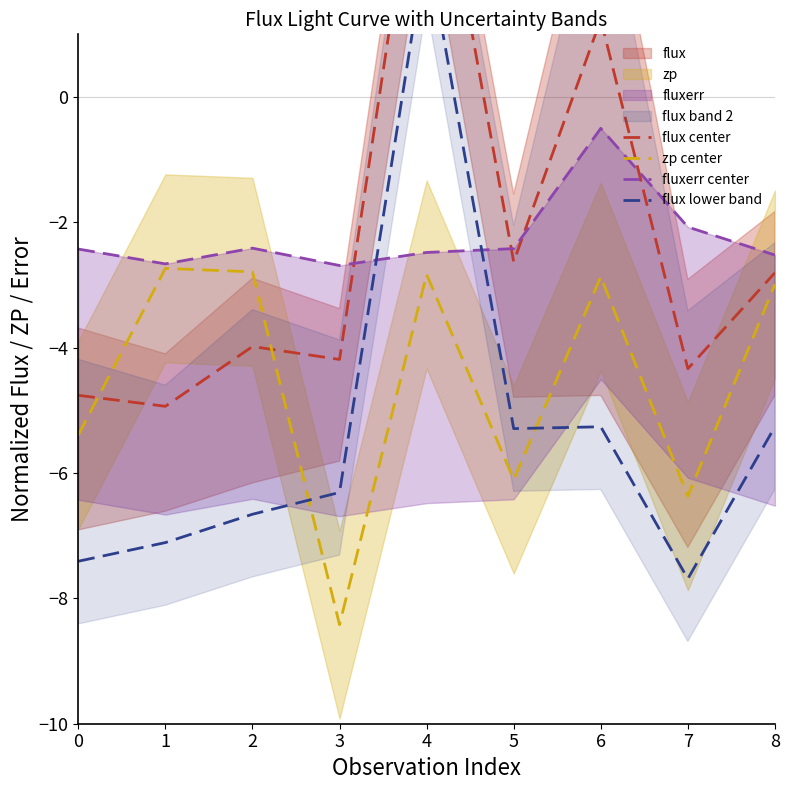

The value of fluxerr center at 7 is -2.1. True or false?

True